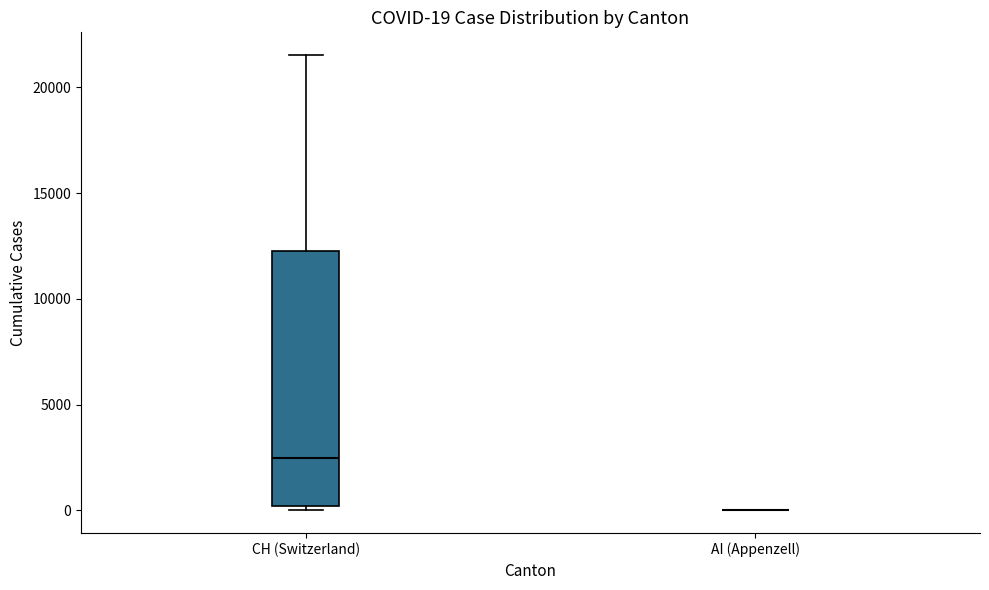

Comparing the boxes themselves (not the whiskers), which one is the tallest?

CH (Switzerland)